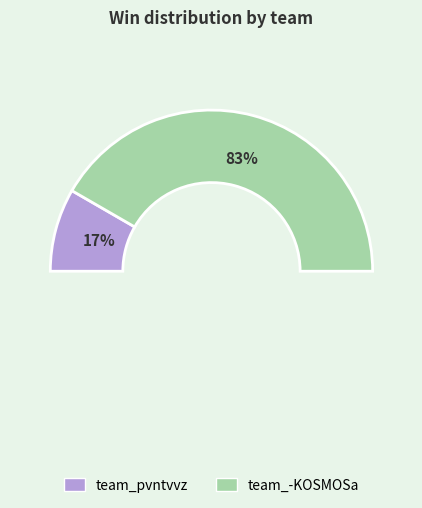

How many segments does this pie chart have?

2